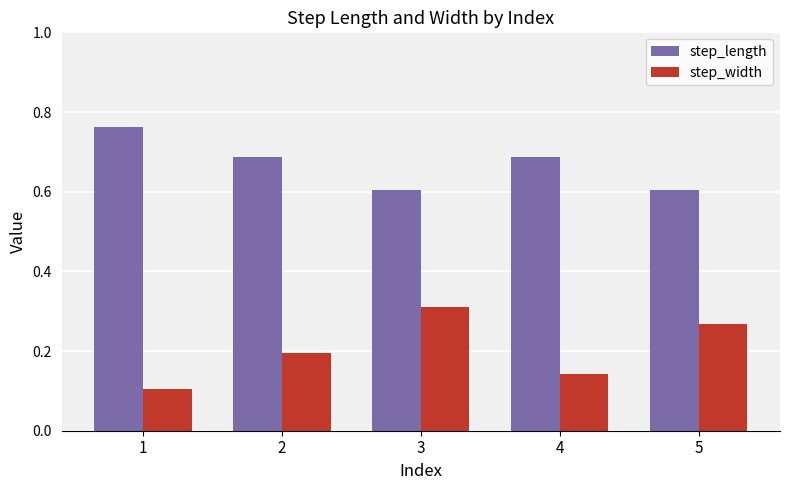

How many step_length values are between 0 and 1?

5